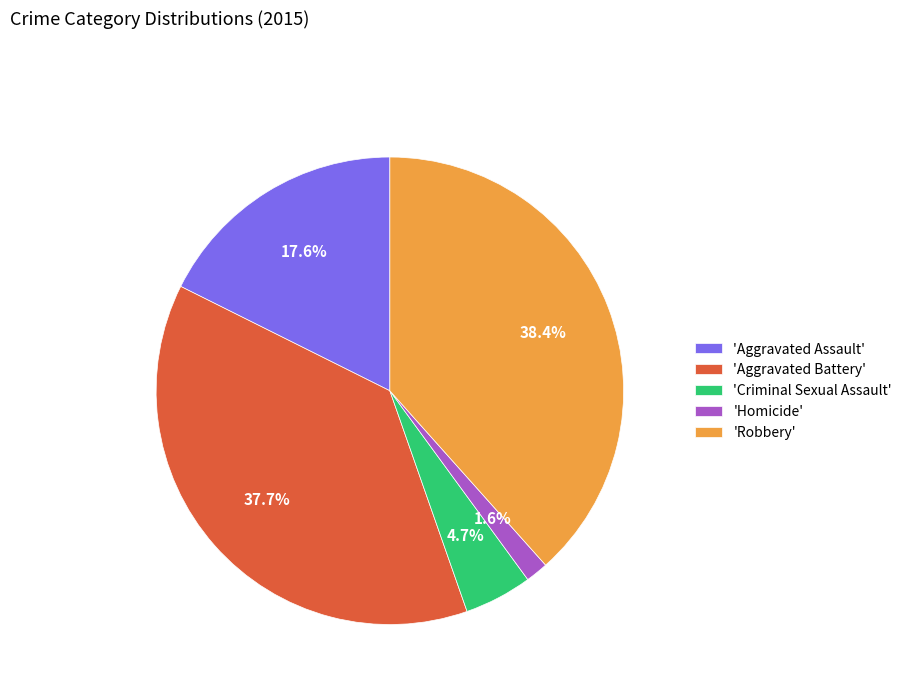

How many slices are in this pie chart?

5